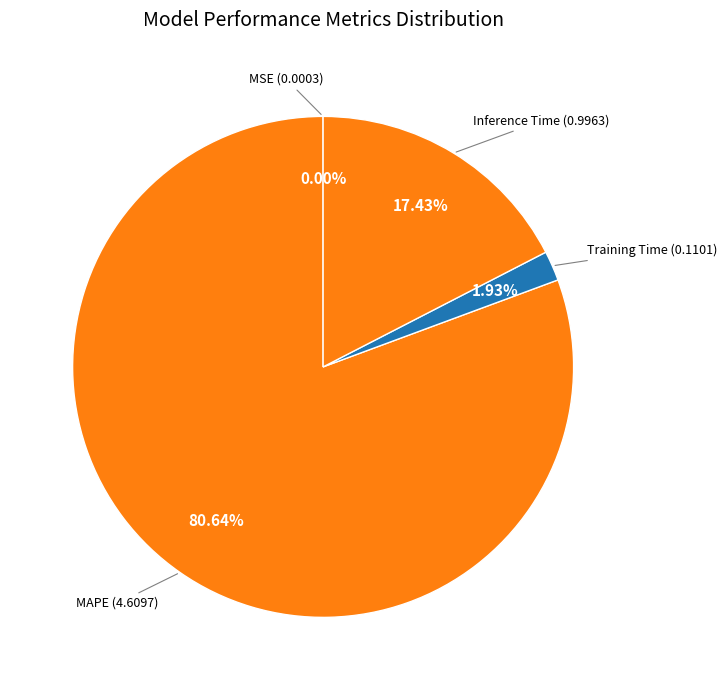

Does Training Time represent more than half of the total?

No